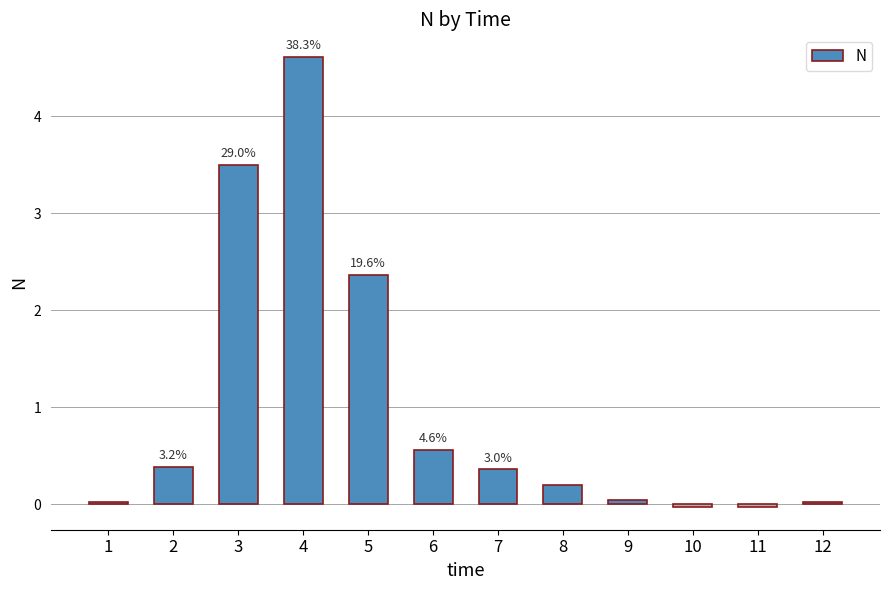

What is the change in value from 8 to 11?

-0.2